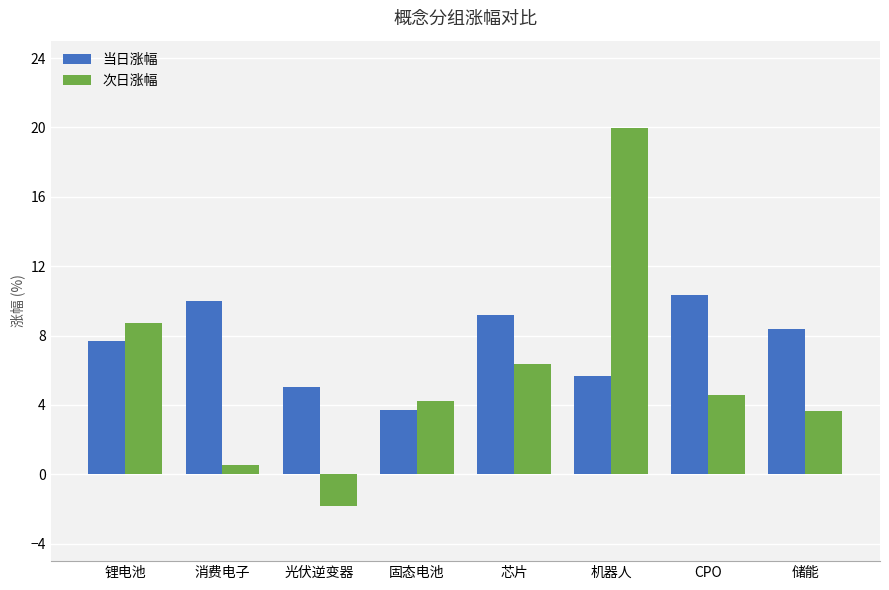

At which category is the sum across all series the highest?

机器人